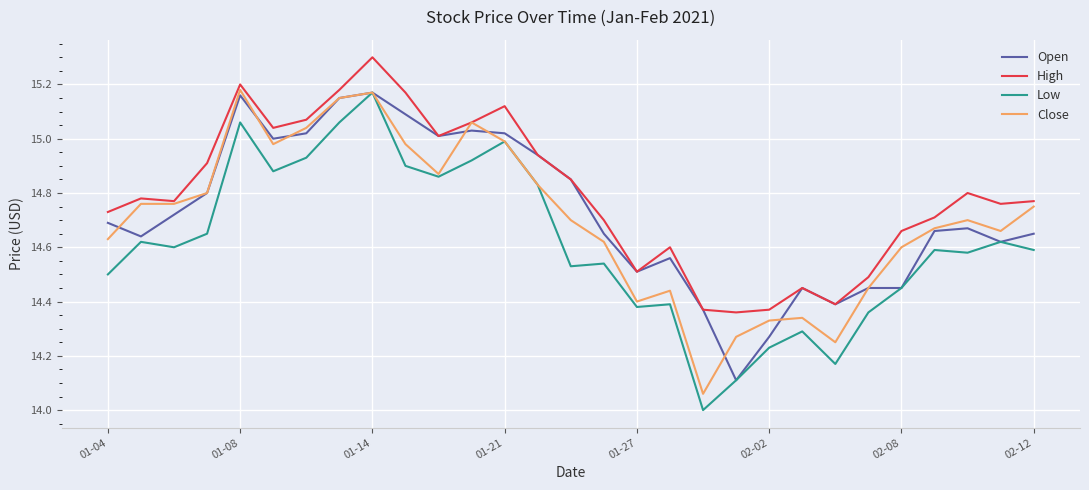

What are all the series names shown in the legend?

Open, High, Low, Close